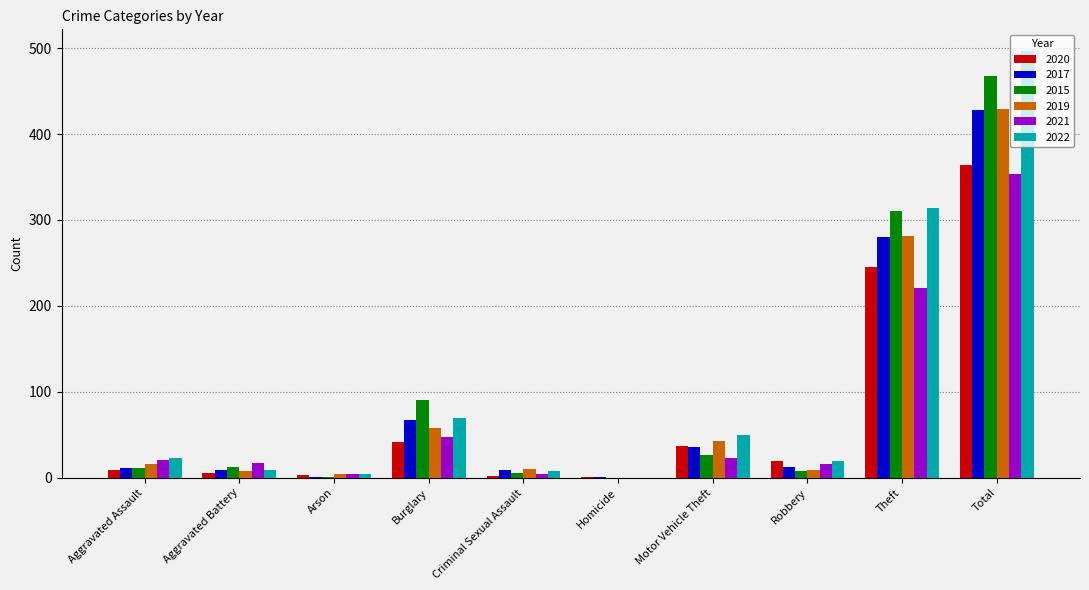

Where is 2015 nearest to the value 234?

Theft